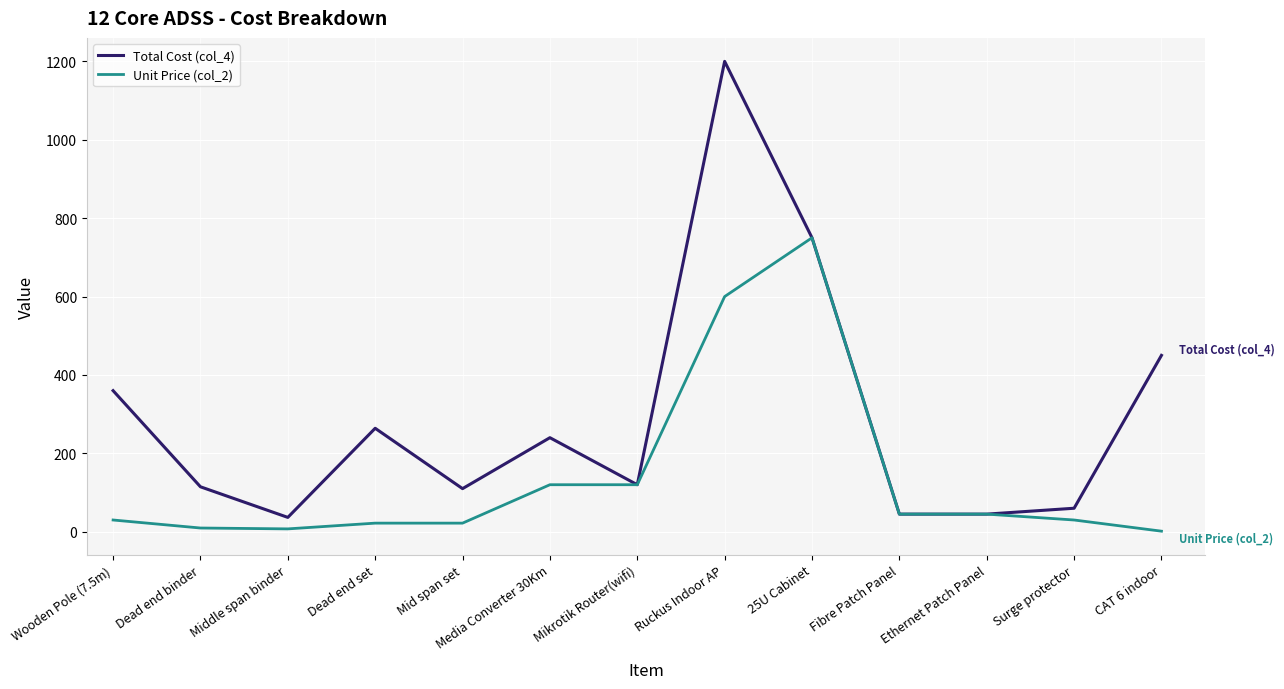

Is the value of Total Cost (col_4) at Fibre Patch Panel greater than the value of Unit Price (col_2) at CAT 6 indoor?

Yes